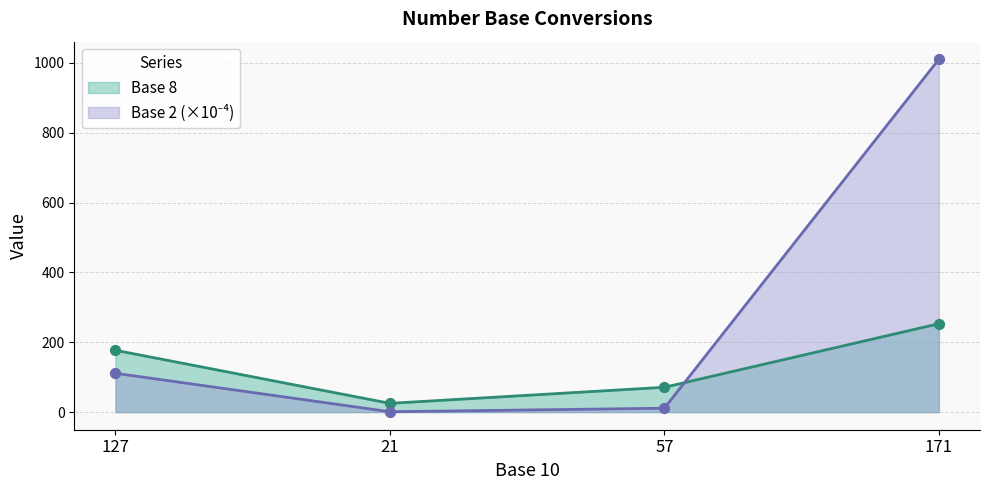

Which series contains the highest Y value?

Base 2